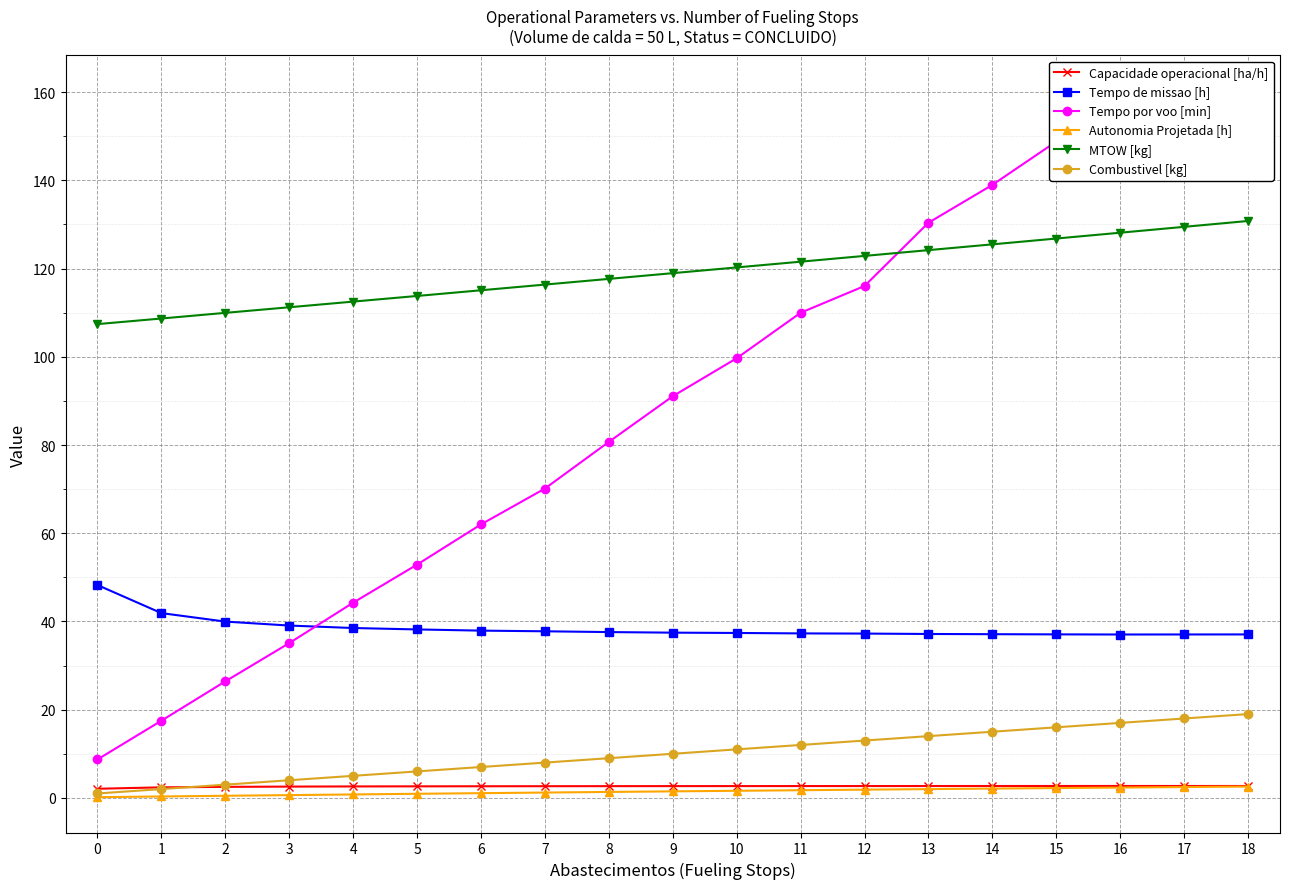

What is the difference between the Tempo por voo [min] values at 15 and 14?

9.8